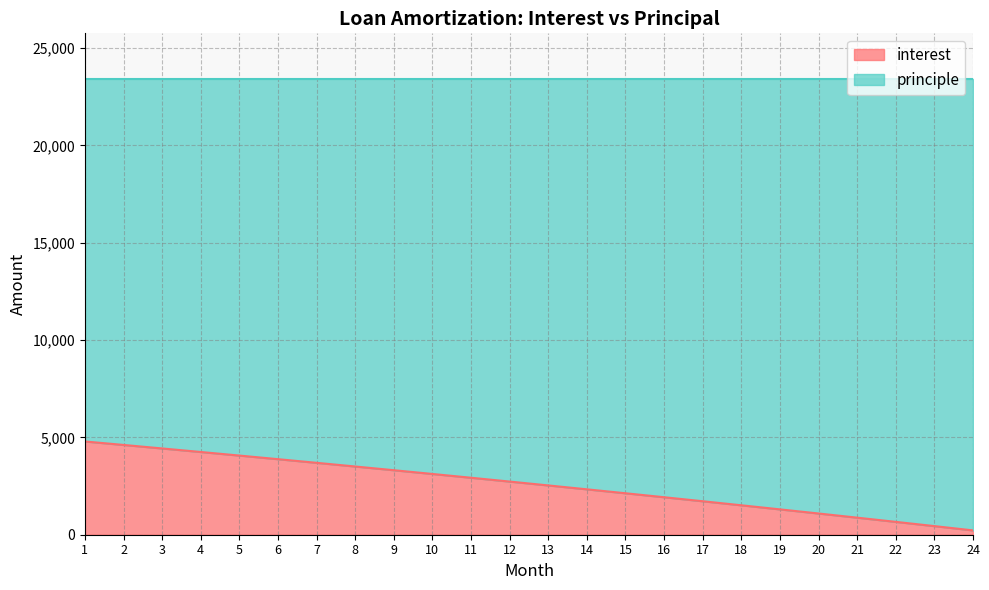

What is the greatest value displayed?

4791.7